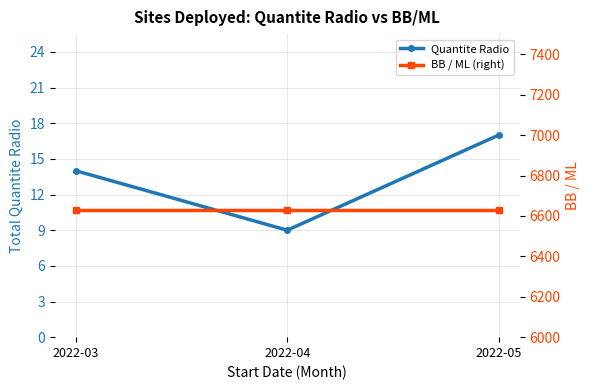

Is this an area chart (filled region under the line)?

No